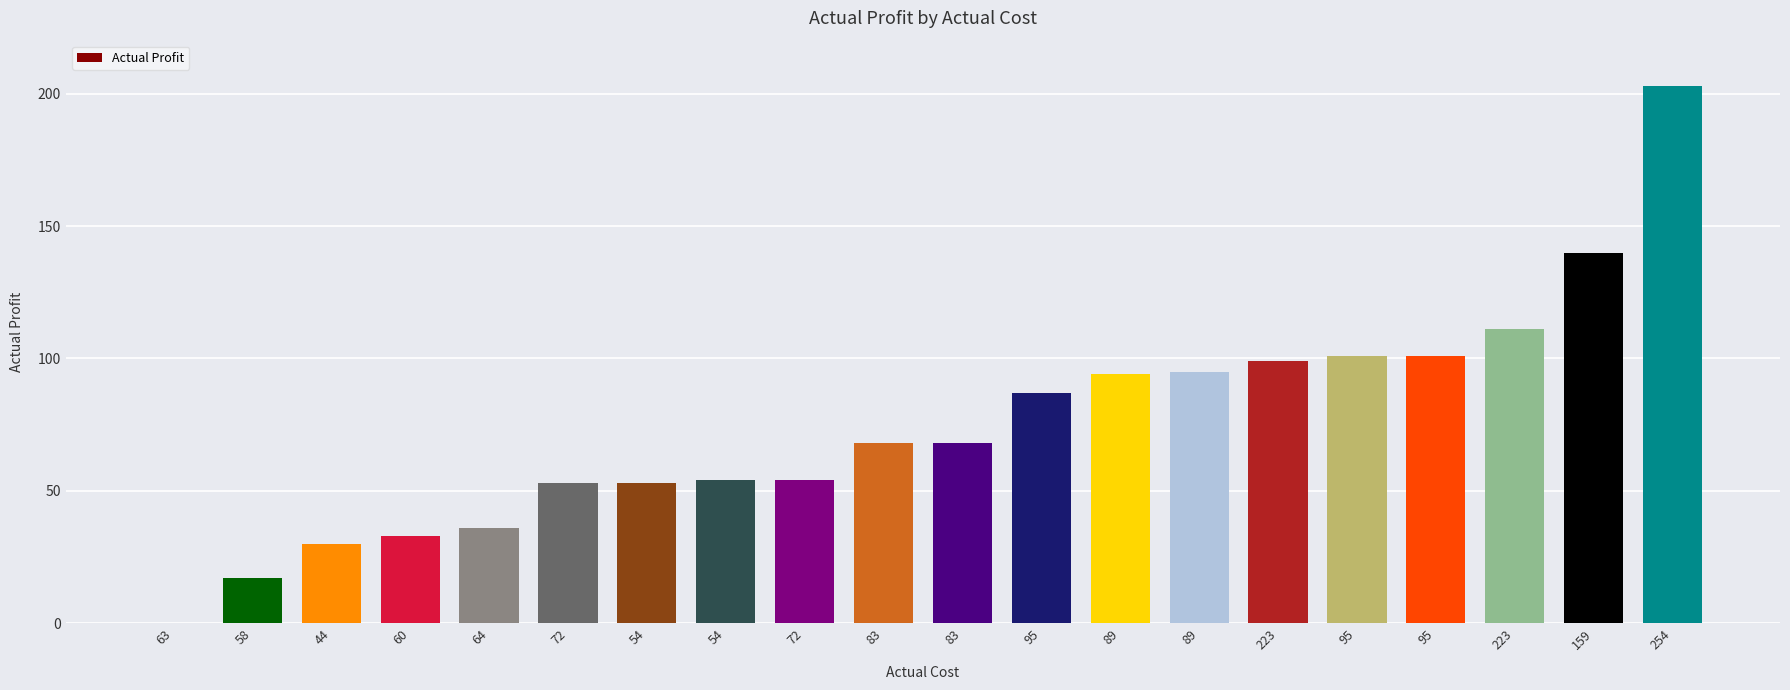

The value at 60 is 33. True or false?

True